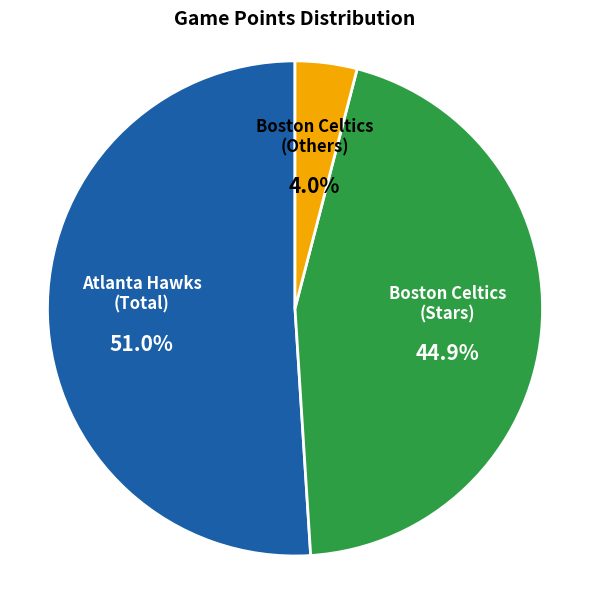

Does any single category account for the majority?

Yes